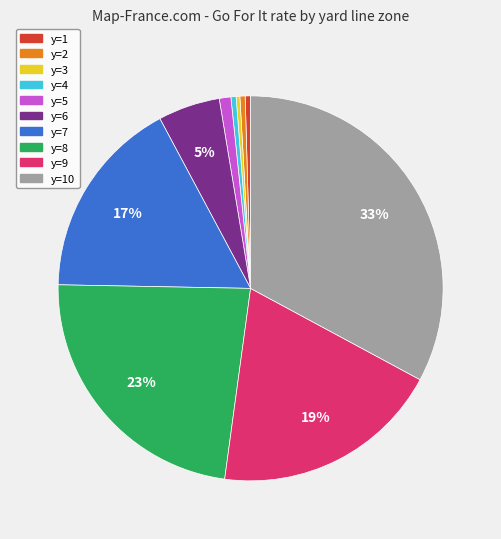

To the nearest percent, what portion does y=9 represent?

19%